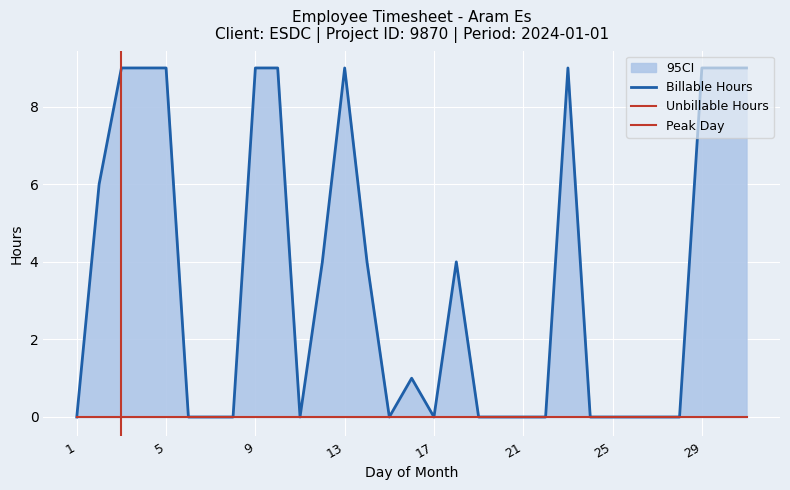

Between 3 and 28, which is larger?

3